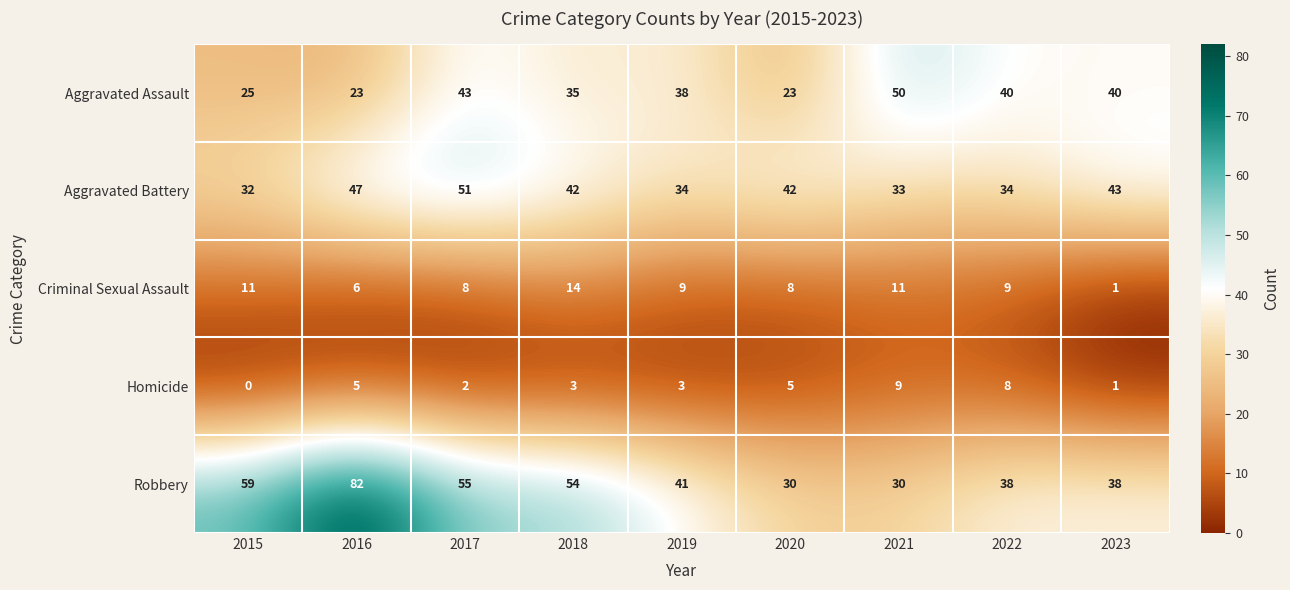

At which category does the chart reach its minimum across all series?

2015